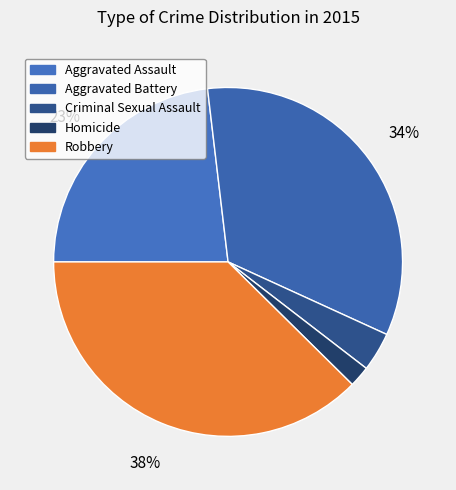

Which slice is the largest?

Robbery